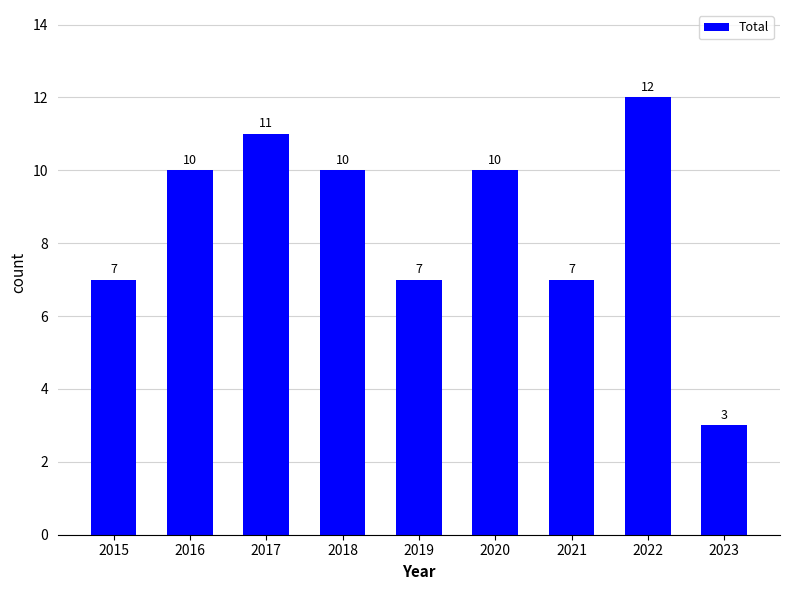

What is the change in value from 2021 to 2023?

-4